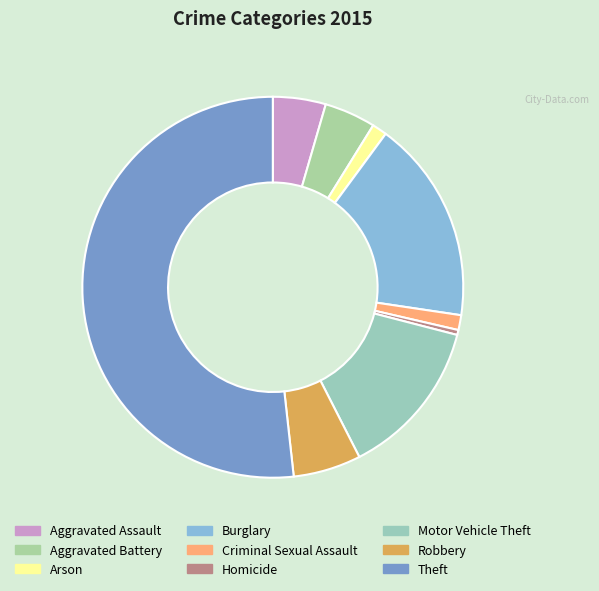

The Aggravated Assault slice represents 4% of the pie. True or false?

True